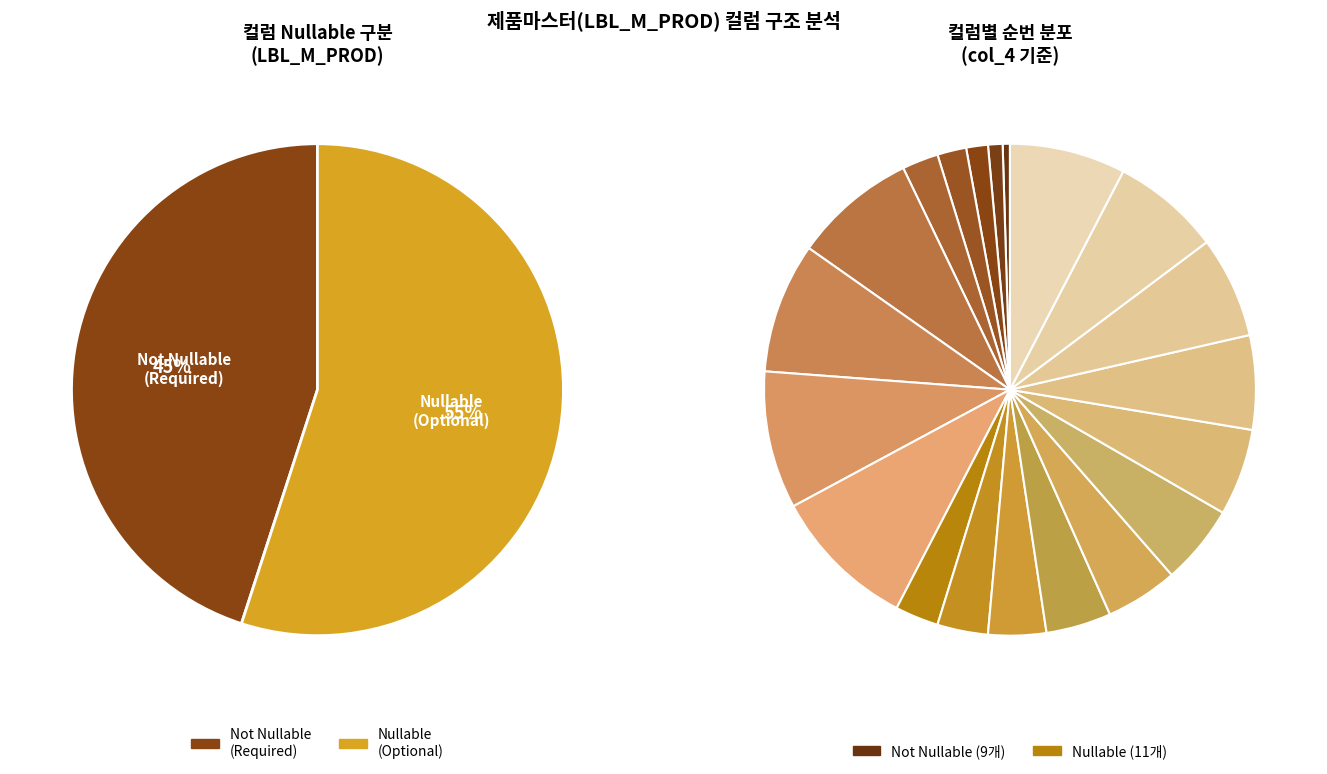

The ITEM_ slice represents 22% of the pie. True or false?

False